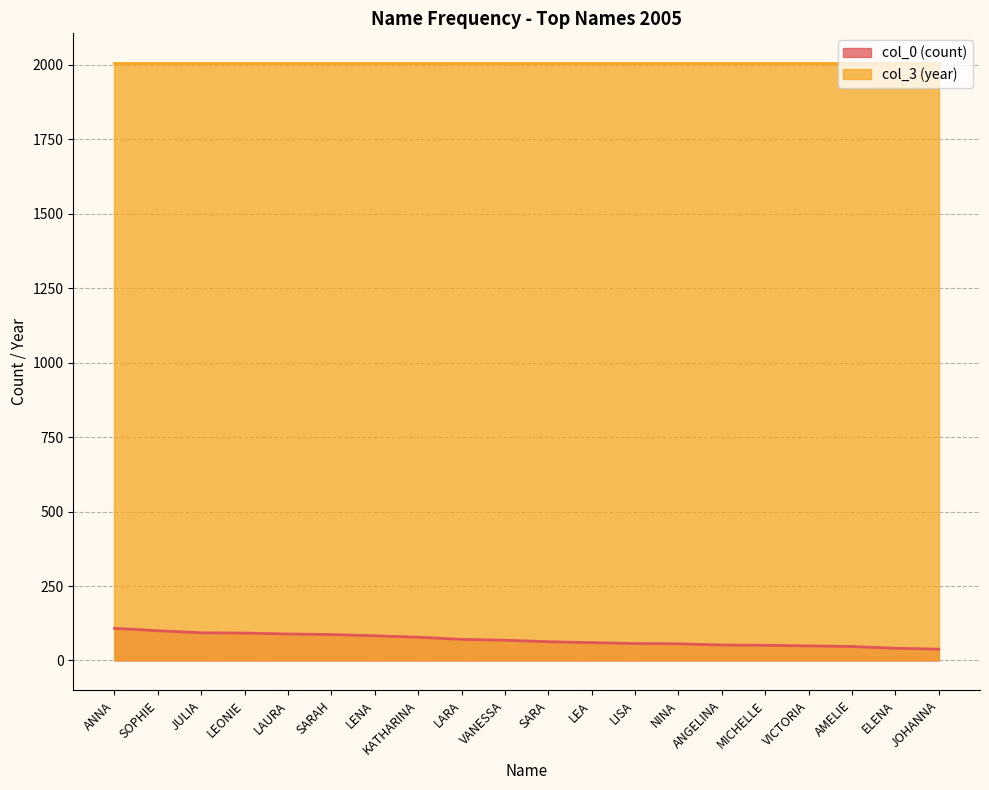

At which category does the chart reach its minimum across all series?

JOHANNA